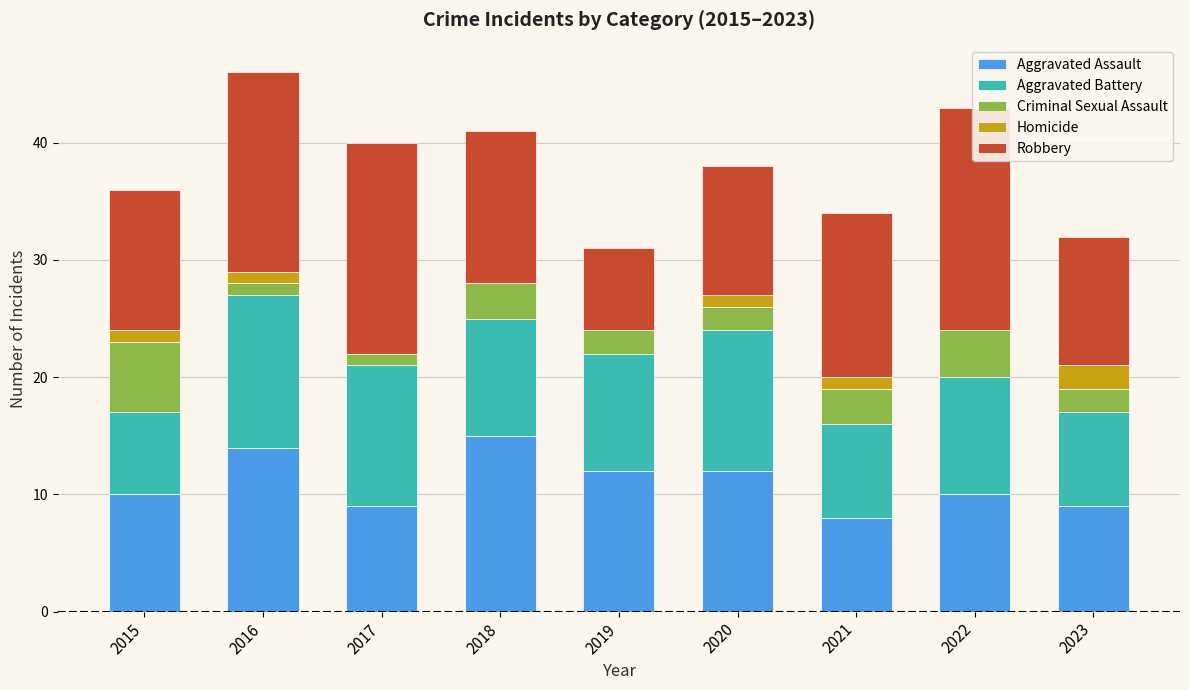

At which category is the sum across all series the highest?

2016